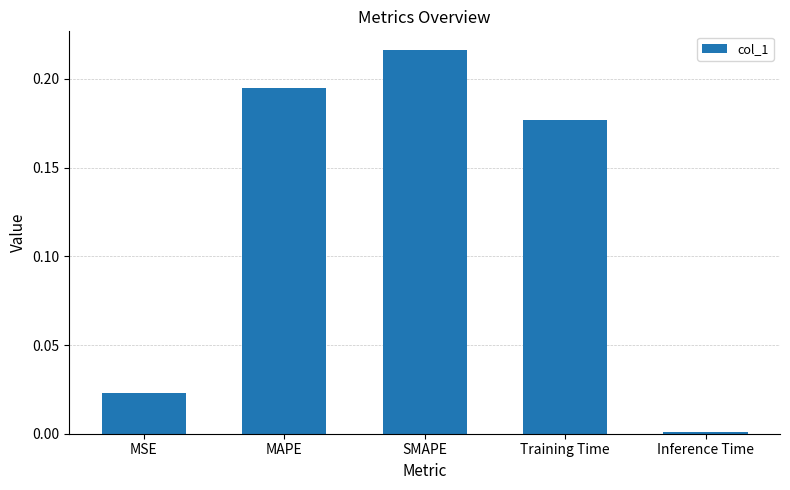

How many bars are there in total?

5